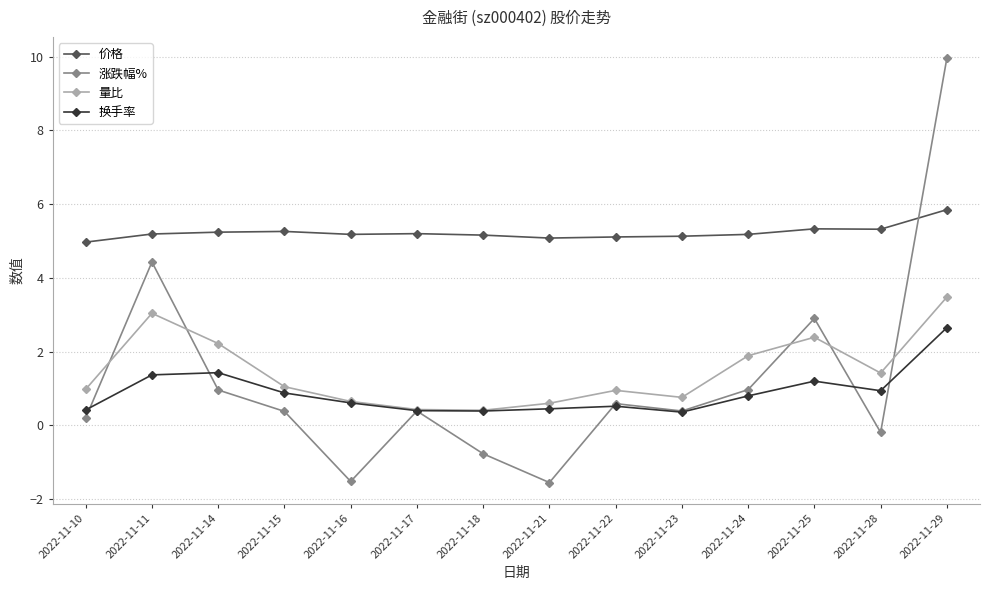

What is the total value across all series at 2022-11-22?

7.2